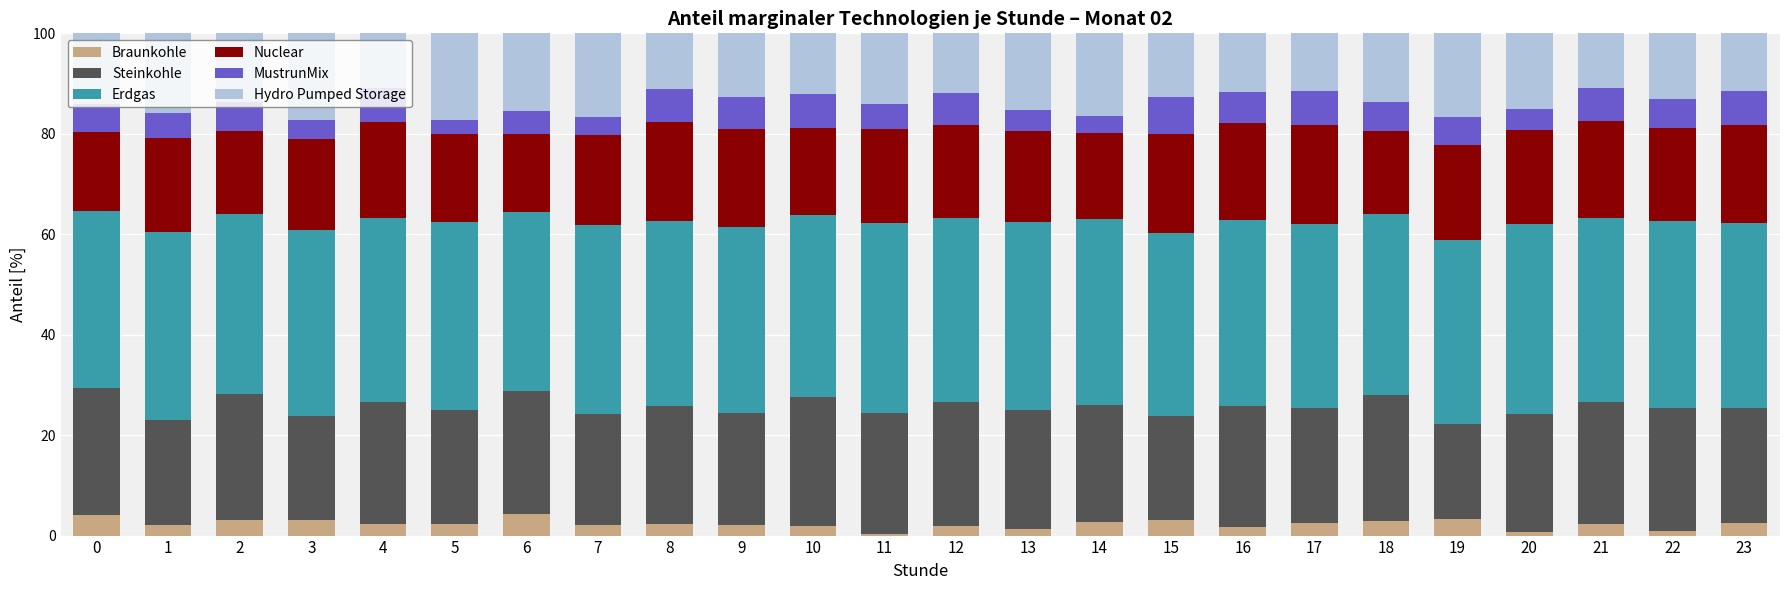

Does the chart contain stacked bars?

Yes